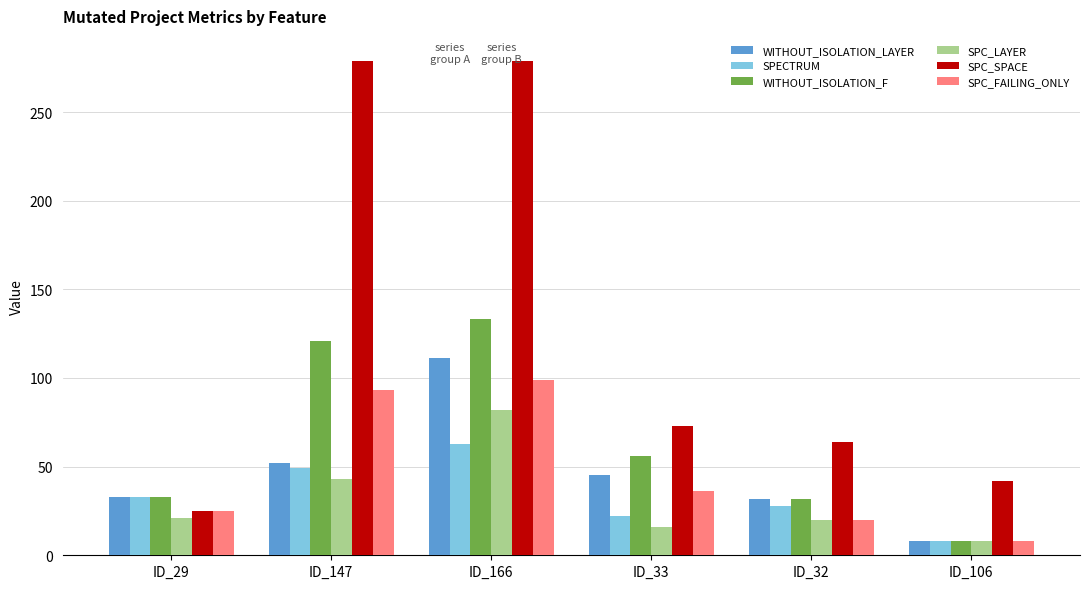

What is the approximate value of WITHOUT_ISOLATION_F at ID_32?

32